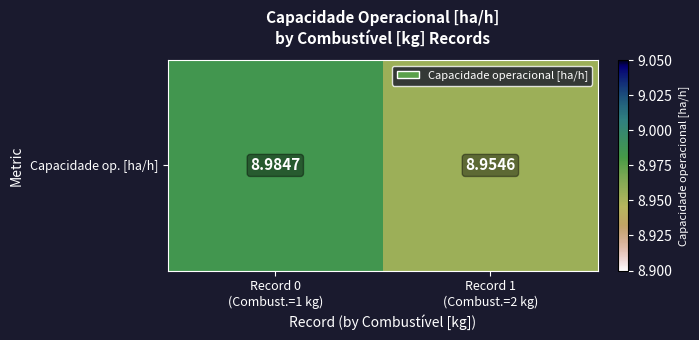

List the labels in order of value, largest first.

Record 0
(Combust.=1 kg), Record 1
(Combust.=2 kg)